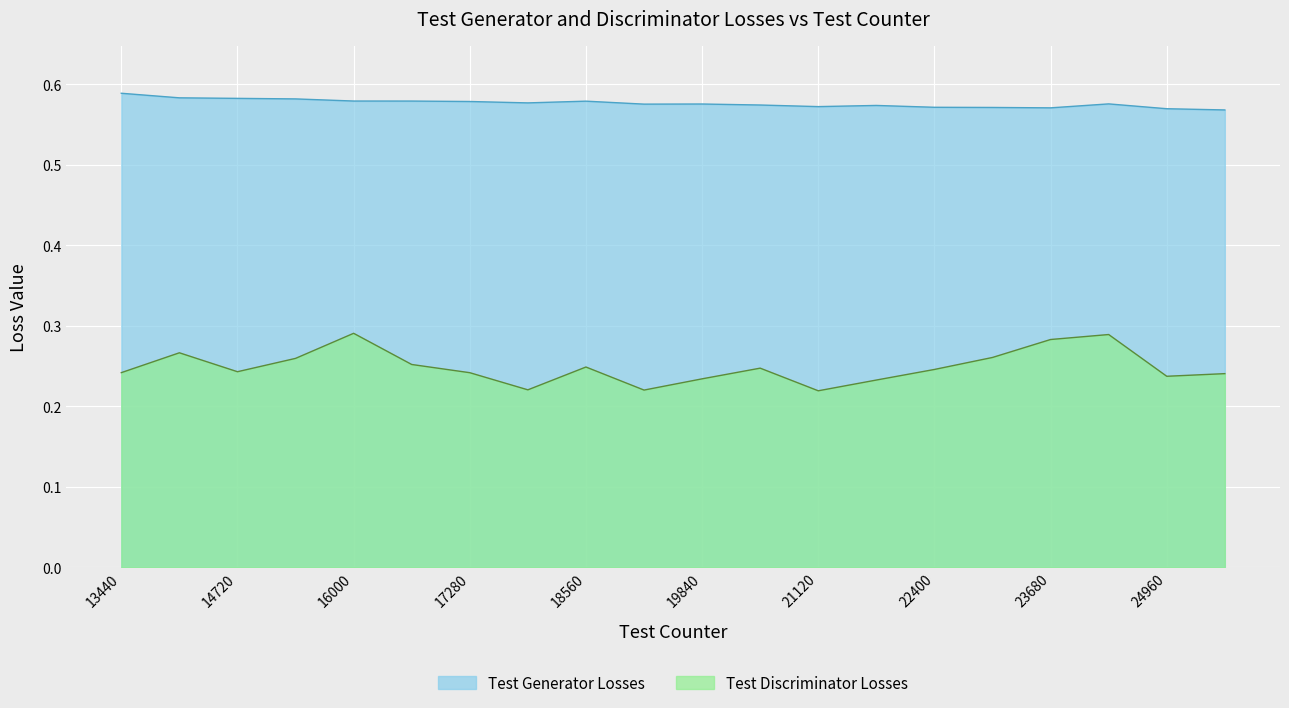

Between 19200 and 24960, which is larger?

19200